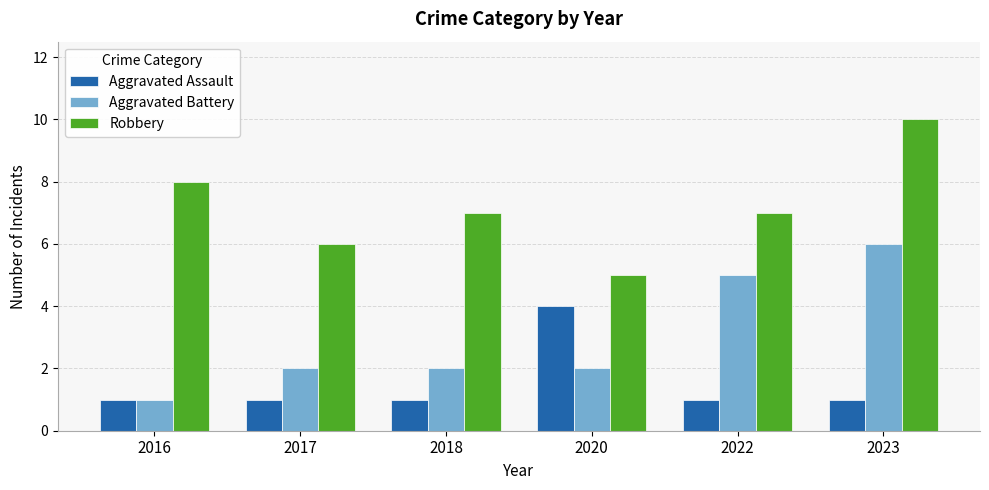

Which label corresponds to the largest value in the chart?

2023